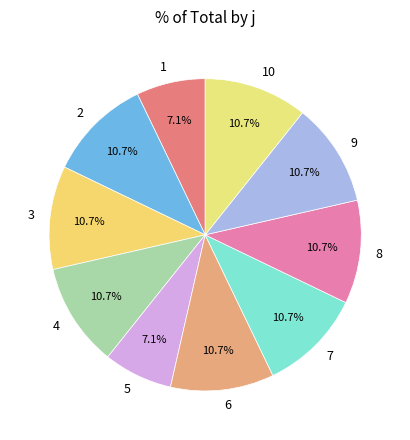

What percentage is the 10 slice, to the nearest percent?

11%